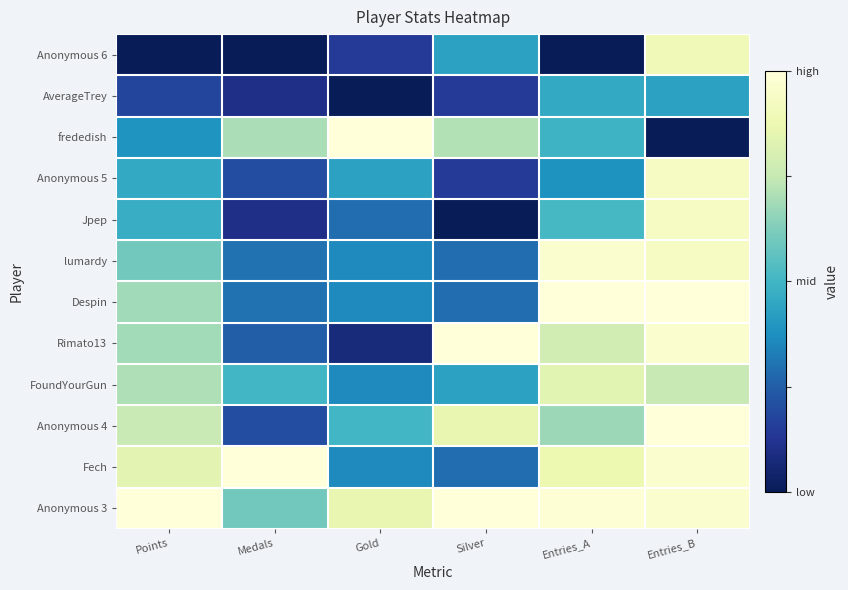

Is it true that the value at Medals is 0.0?

True